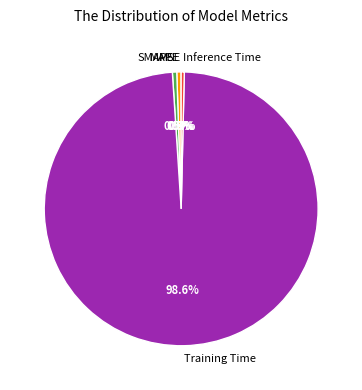

What is the largest slice in the pie chart?

Training Time